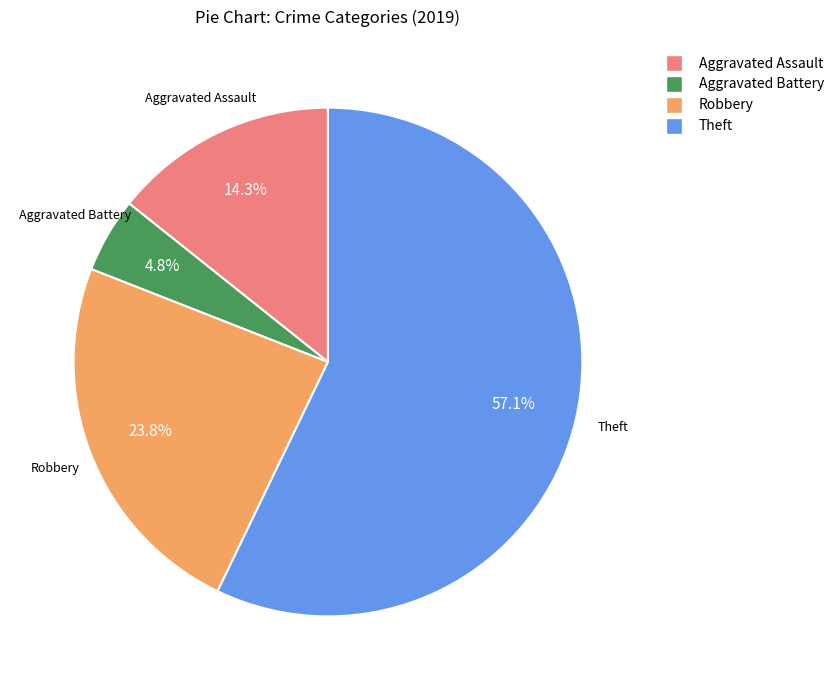

Rank the categories by value from highest to lowest.

Theft, Robbery, Aggravated Assault, Aggravated Battery